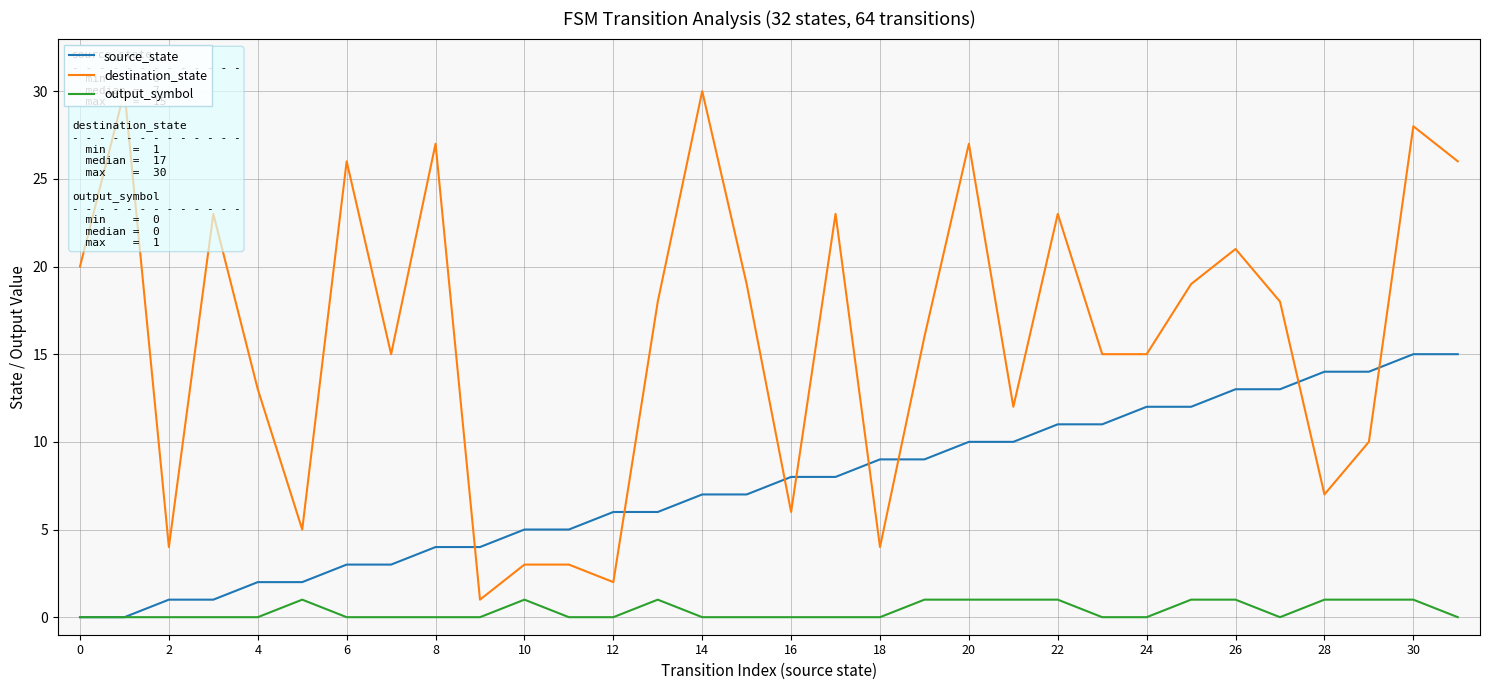

At which category is the sum across all series the highest?

30